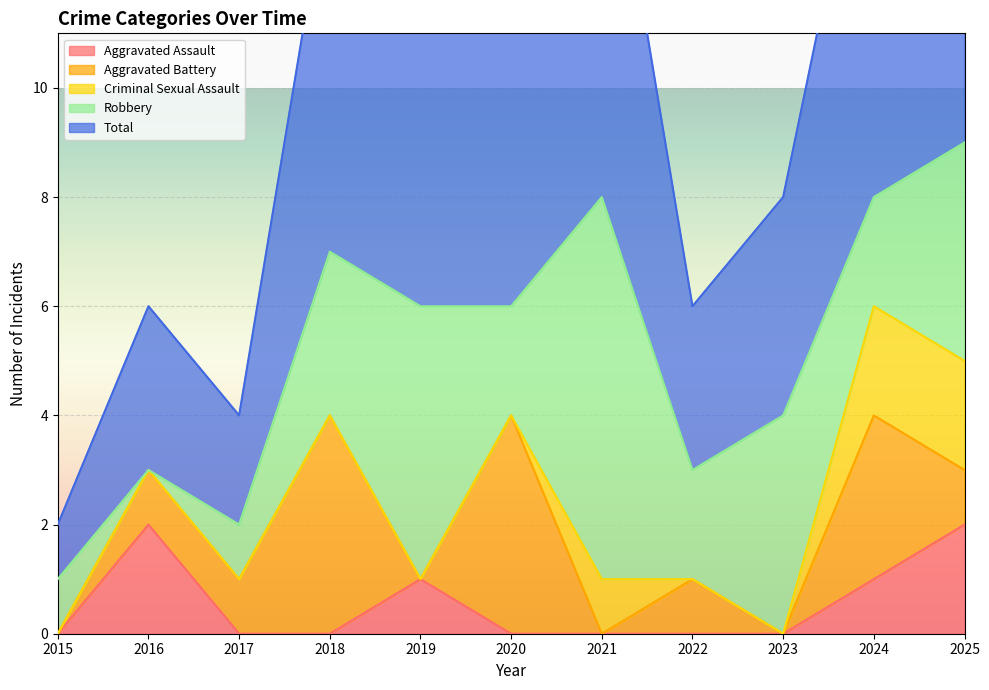

True or false: Aggravated Assault and Robbery cross at least once.

True